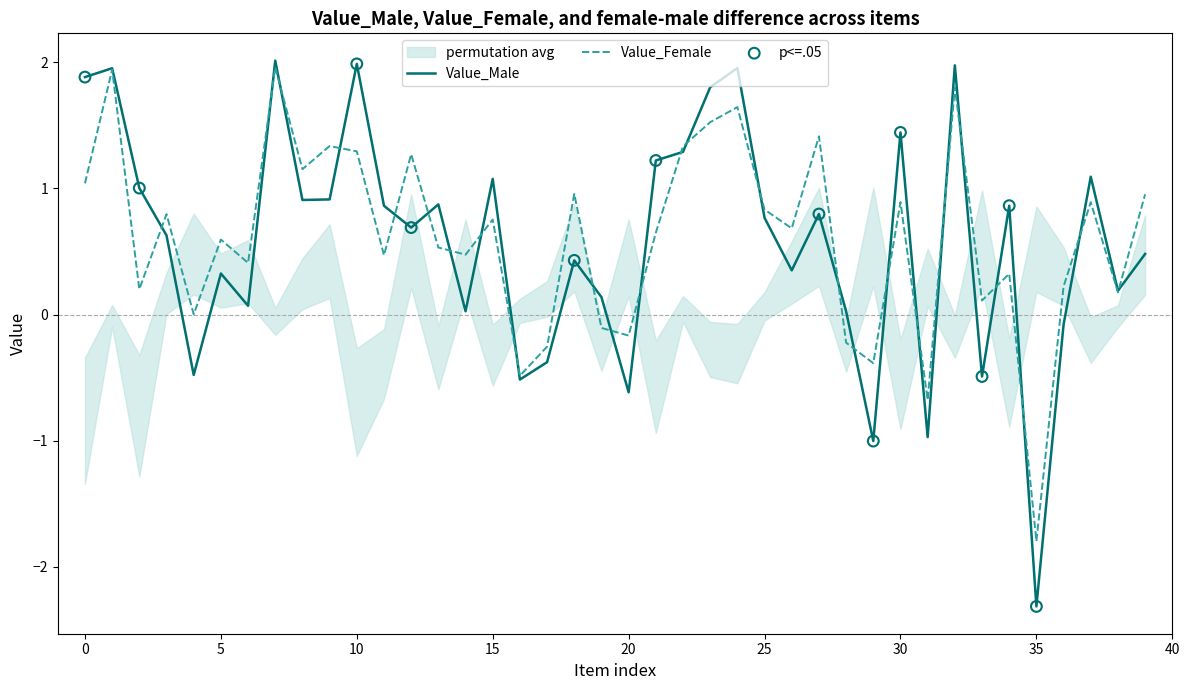

What is the total value across all series at 16?

-1.0